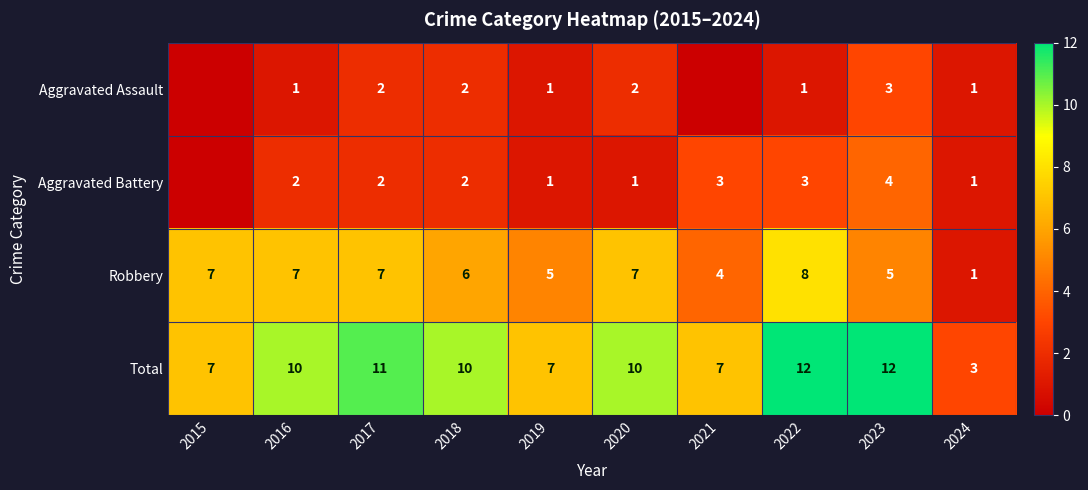

What is the sum of the Robbery values at 2016 and 2024?

8